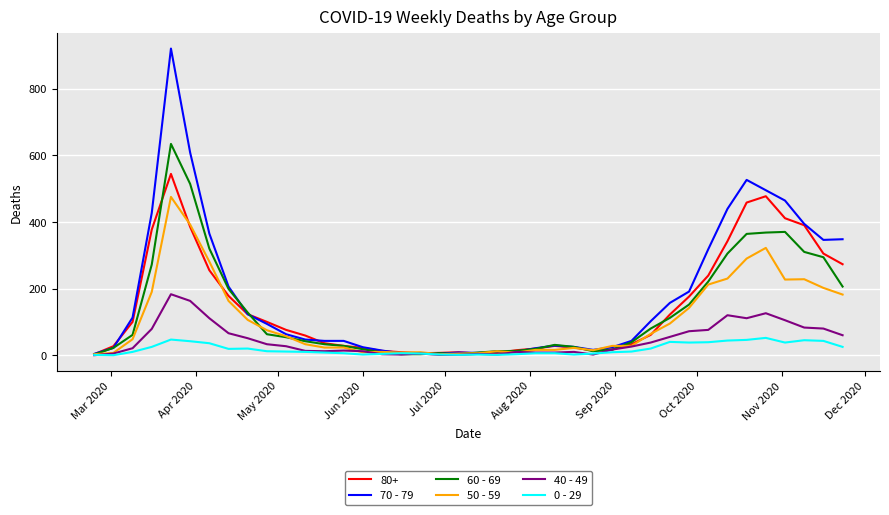

List the series in order of their peak value, lowest first.

0 - 29, 40 - 49, 50 - 59, 80+, 60 - 69, 70 - 79